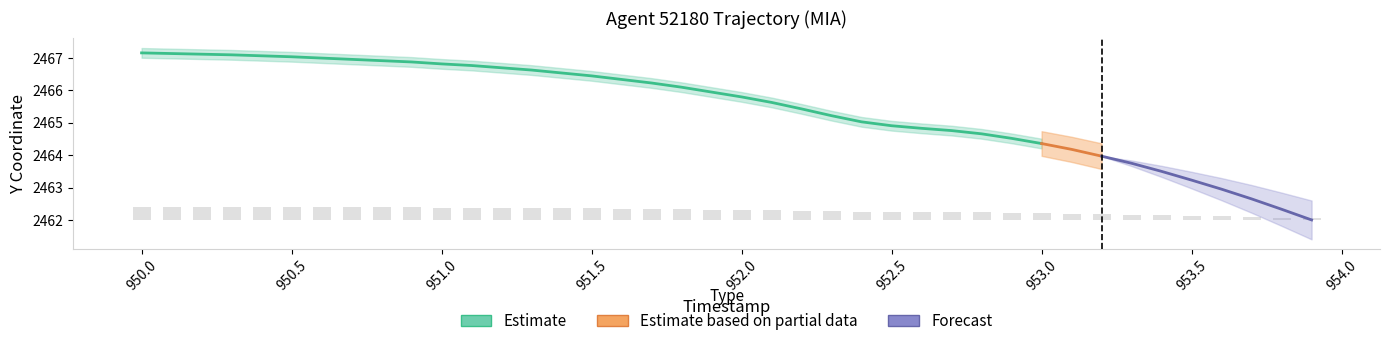

What position from the right is 952.4?

16